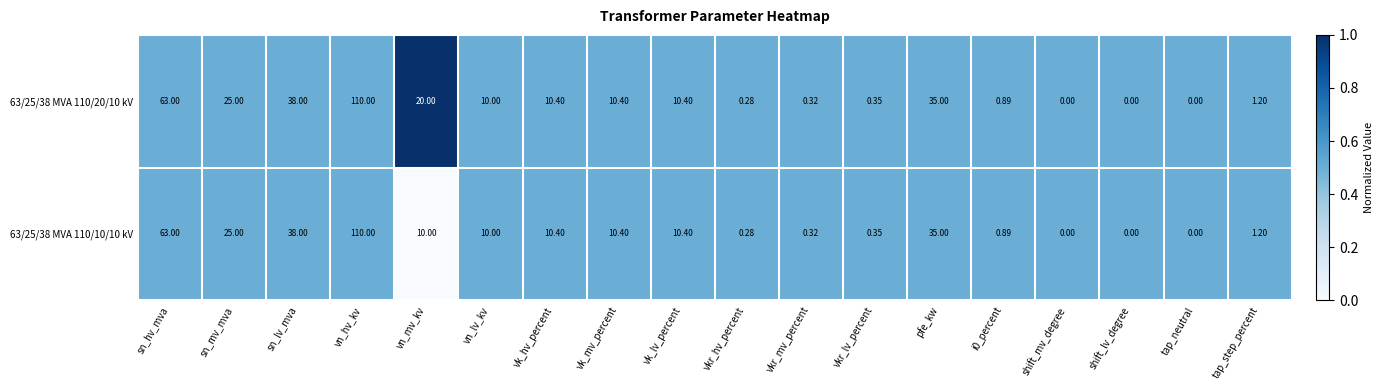

At which label does 63/25/38 MVA 110/20/10 kV first exceed 10?

sn_hv_mva